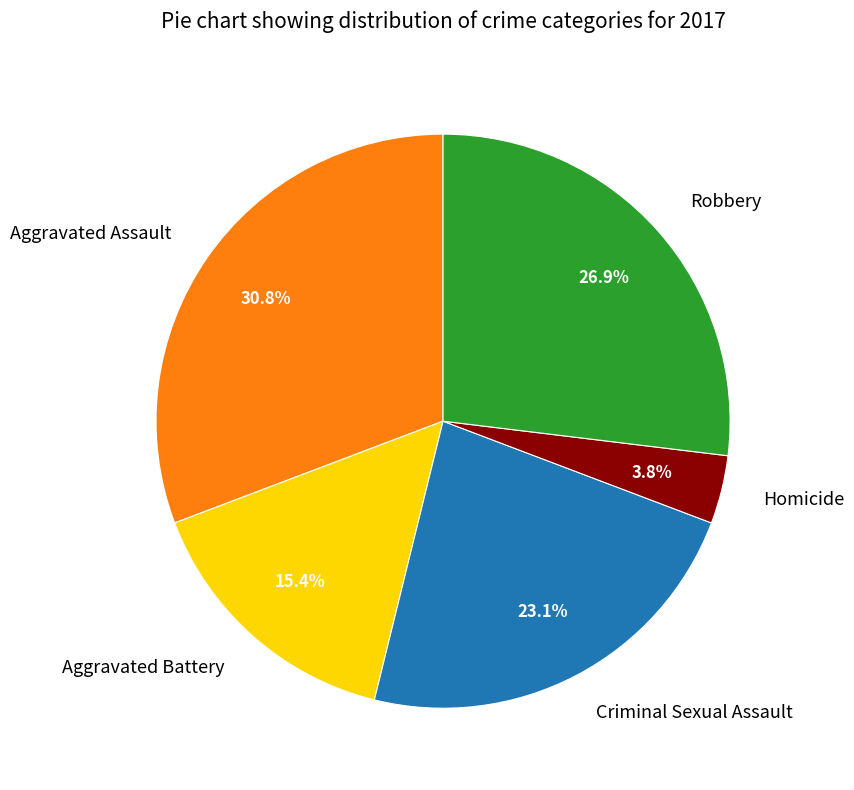

Which category has the biggest portion of the pie?

Aggravated Assault